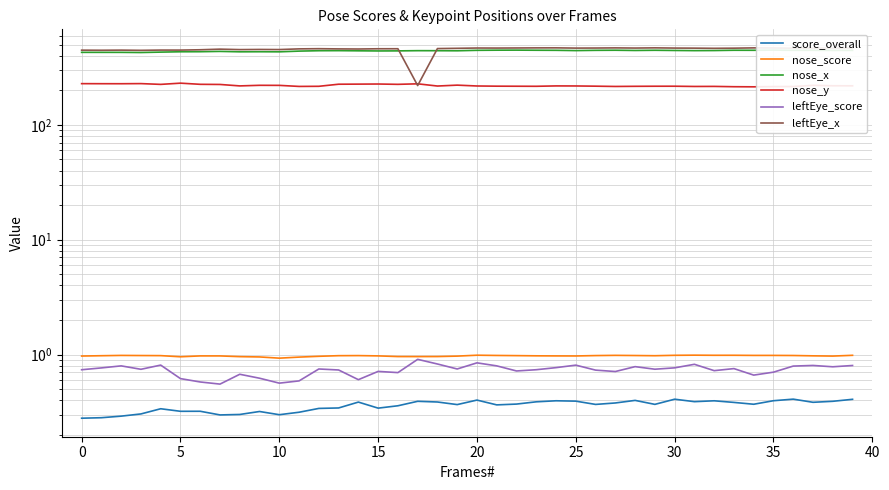

In leftEye_score, how many points are higher than both neighbors (excluding endpoints)?

12